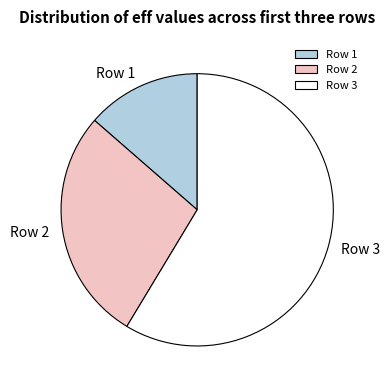

True or false: Row 3 accounts for 73% of the total.

False